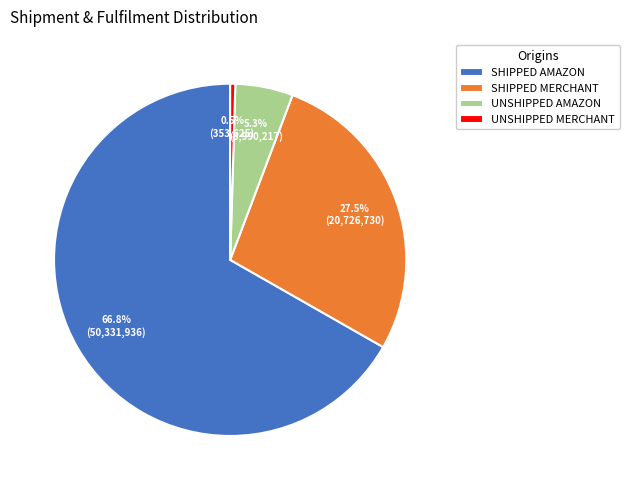

Rank the categories by value from lowest to highest.

UNSHIPPED MERCHANT, UNSHIPPED AMAZON, SHIPPED MERCHANT, SHIPPED AMAZON